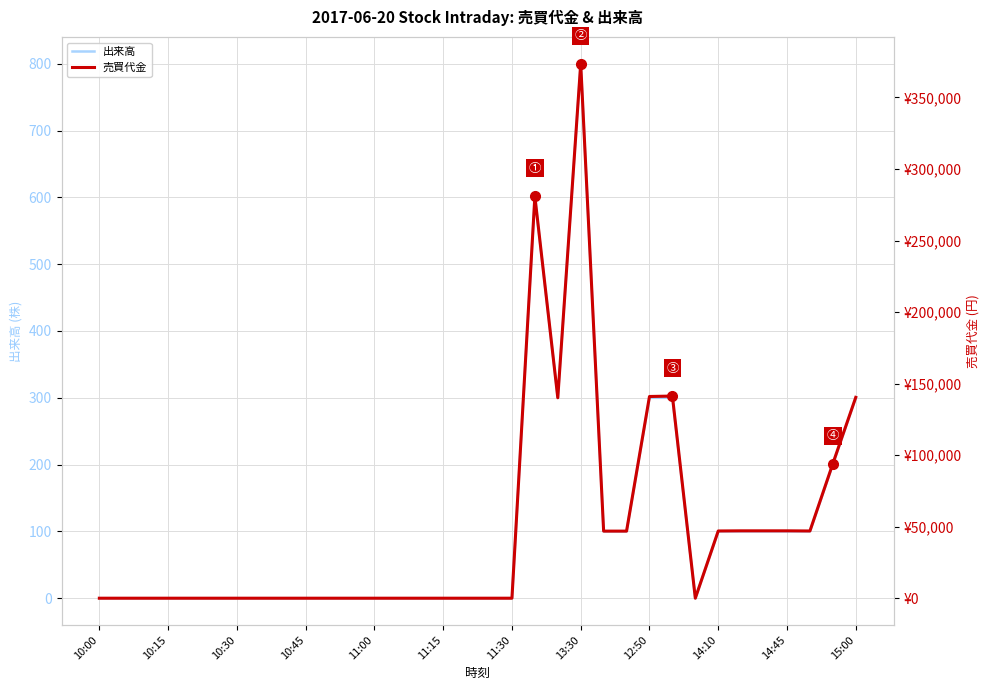

At which label does 出来高 reach its peak?

13:30